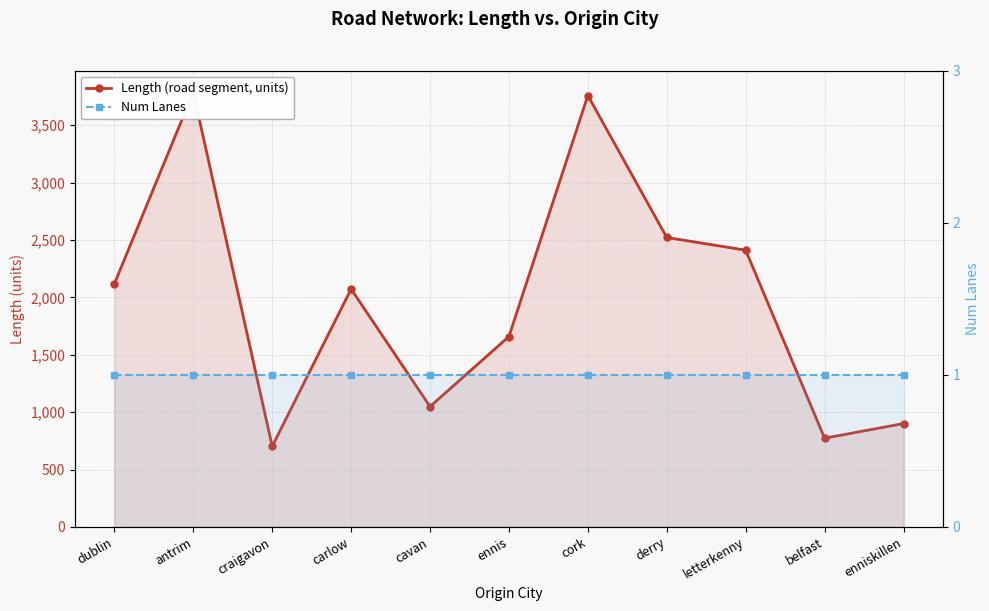

What is the total value across all series at cavan?

1049.4